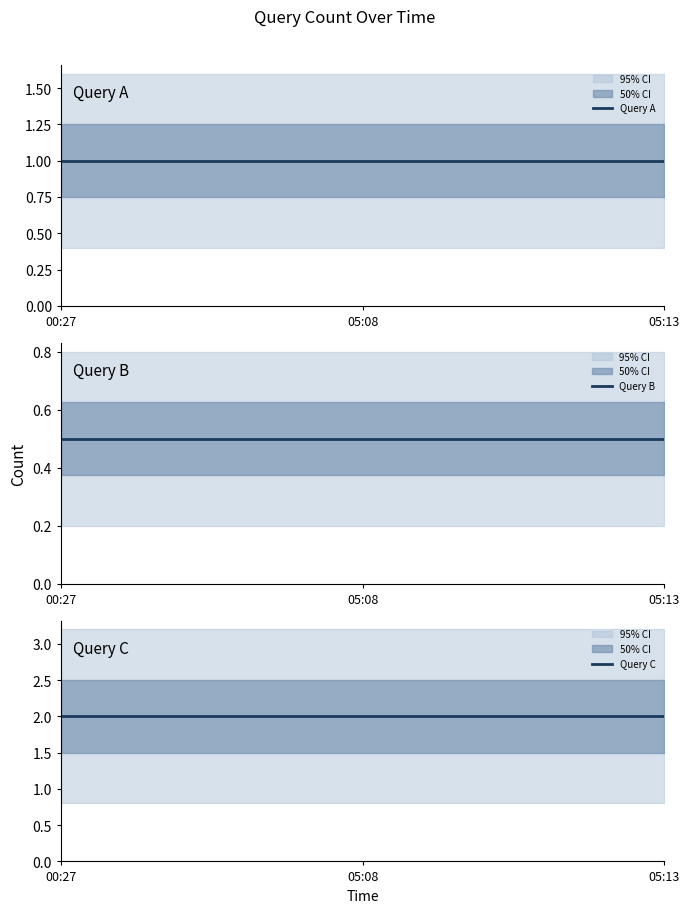

What are all the series names shown in the legend?

Query A, Query B, Query C